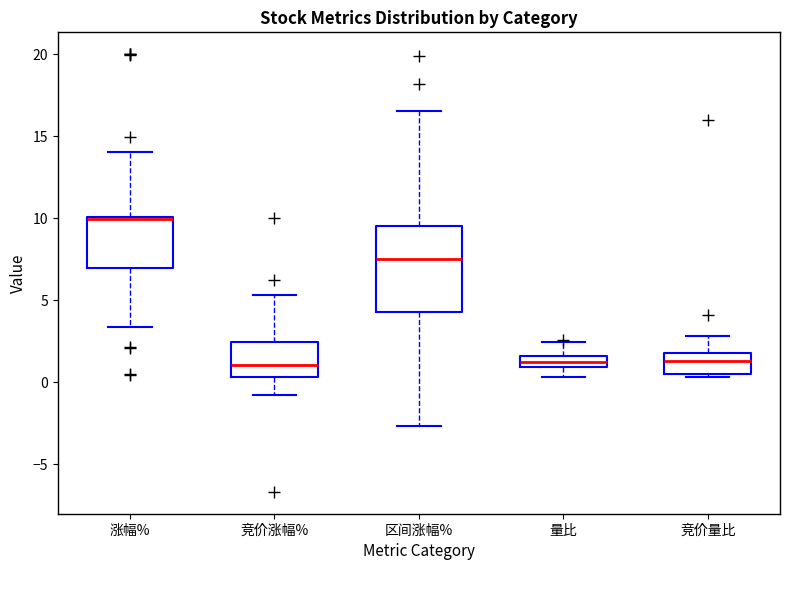

Where does the median line of the box for 竞价量比 sit on the y-axis? The values are not printed on the chart, so give them approximately, as read against the axis.

1.5